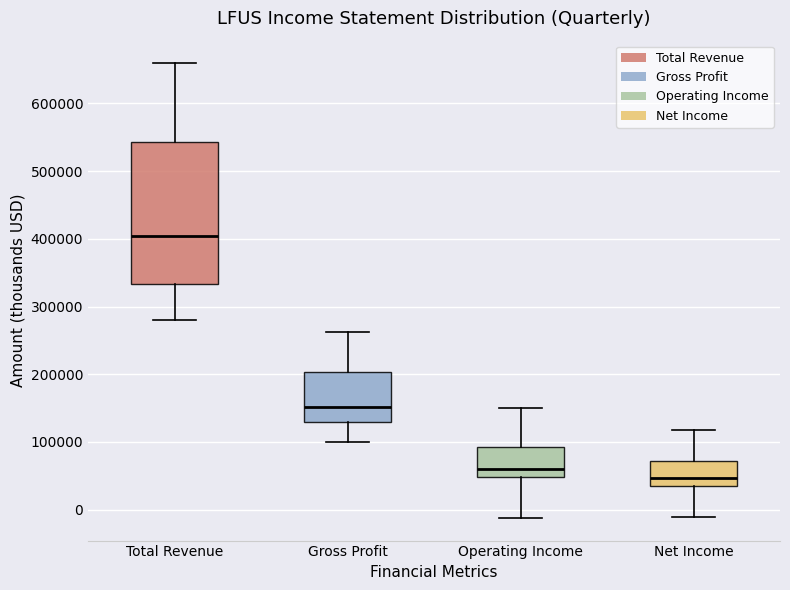

Reading left to right, read every box against the y-axis: the position of its median line, the range the box covers, and the ends of its whiskers. The values are not printed on the chart, so give them approximately, as read against the axis.

Total Revenue: median 400000, box 330000 to 540000, whiskers 280000 to 660000
Gross Profit: median 150000, box 130000 to 200000, whiskers 100000 to 260000
Operating Income: median 60000, box 50000 to 90000, whiskers -10000 to 150000
Net Income: median 50000, box 30000 to 70000, whiskers -10000 to 120000